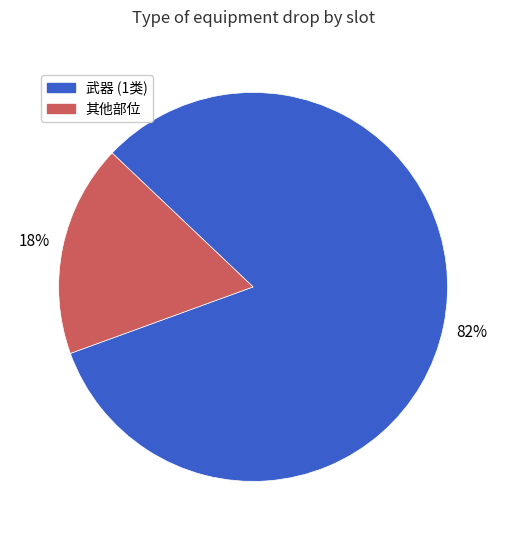

To the nearest percent, what is the average slice percentage?

50%